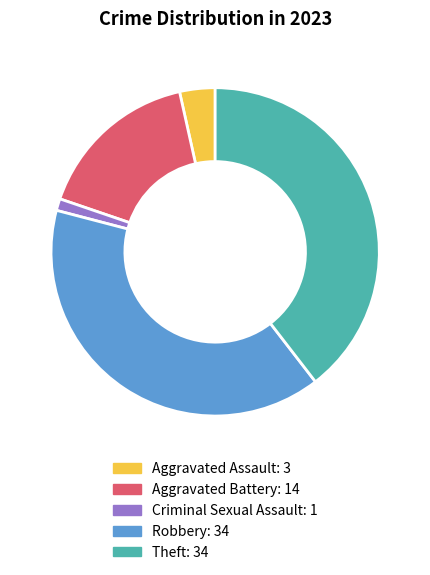

What is the smallest slice in the pie chart?

Criminal Sexual Assault